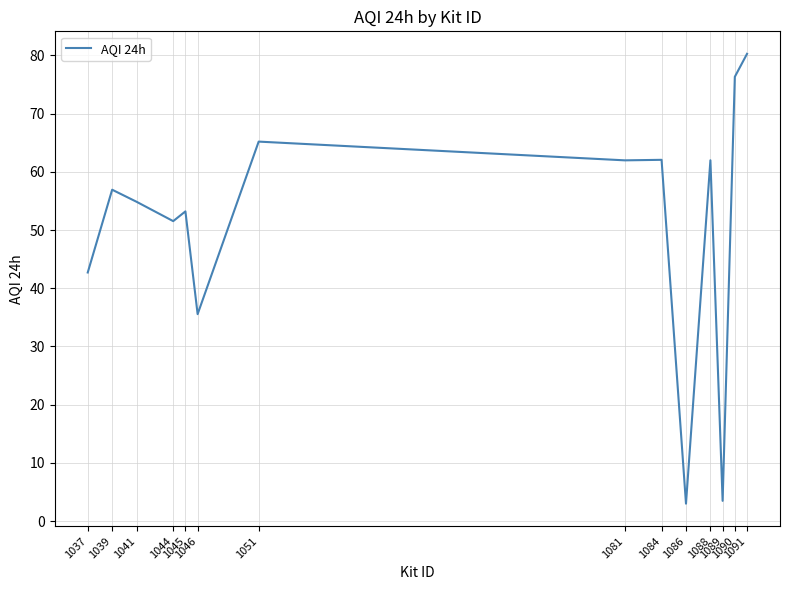

Where does the data first go above 56?

1039